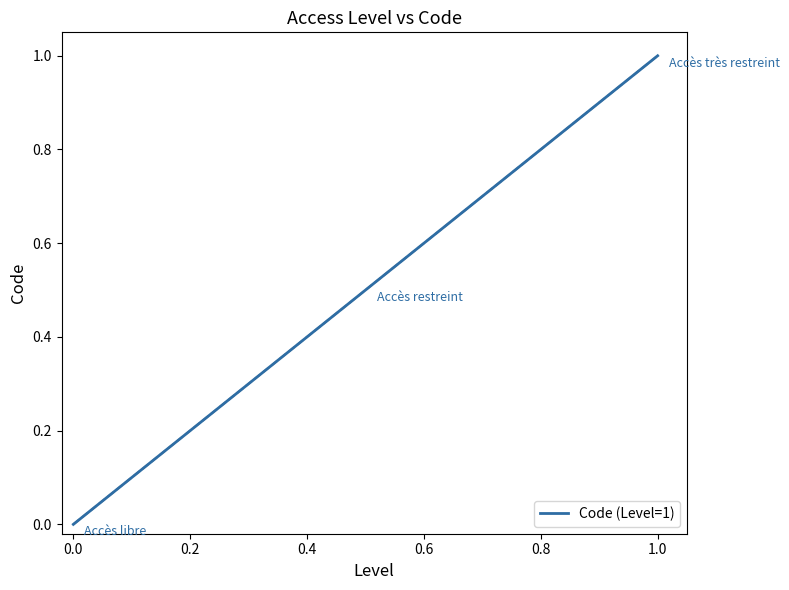

What is the difference between the maximum and minimum values?

1.0